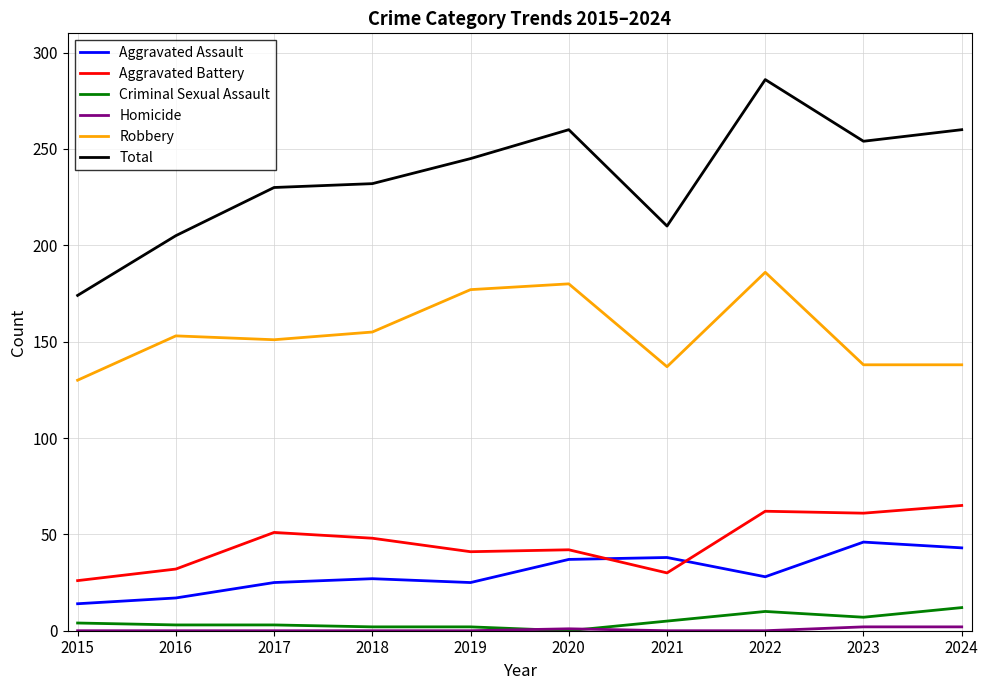

Which category has the highest value across all series?

2022